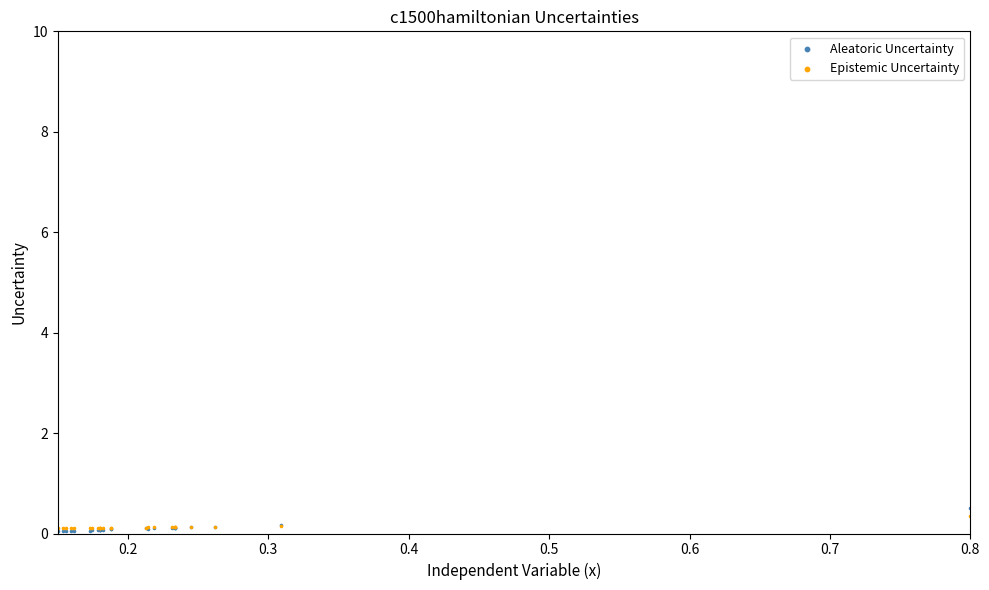

Which series has the largest Y range (max minus min)?

Aleatoric Uncertainty